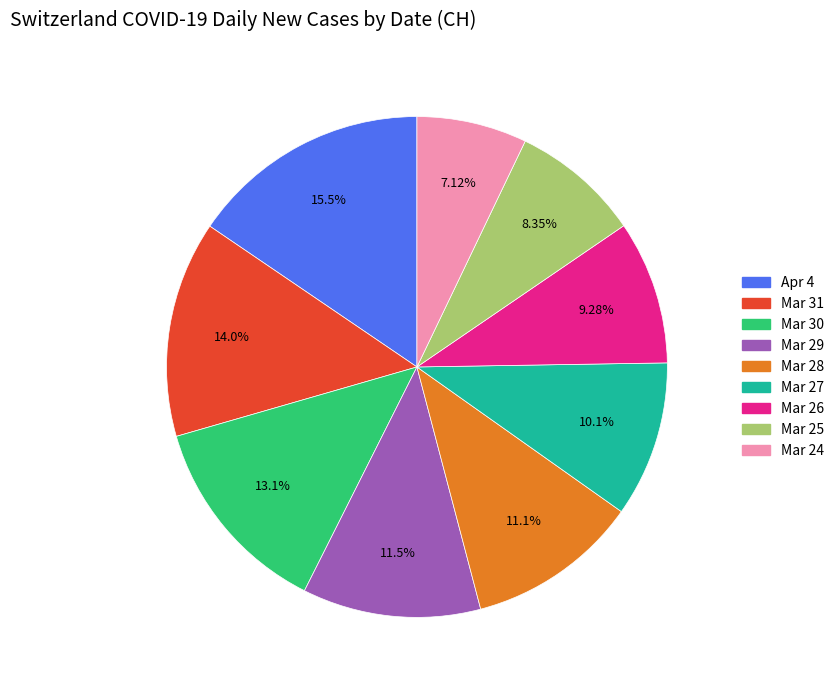

Is there a majority slice in this chart?

No